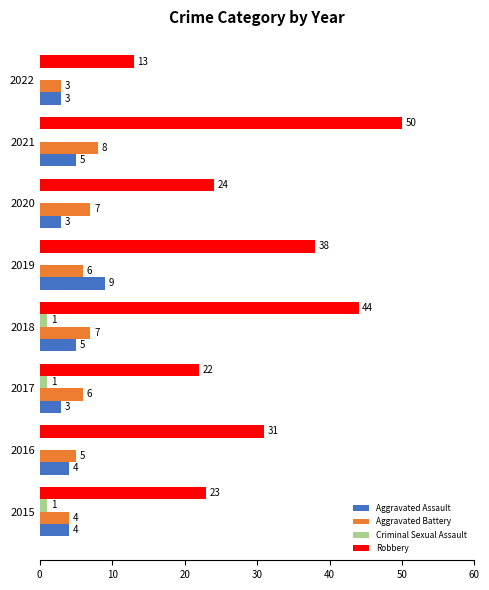

What is the sum of all Aggravated Battery values?

46